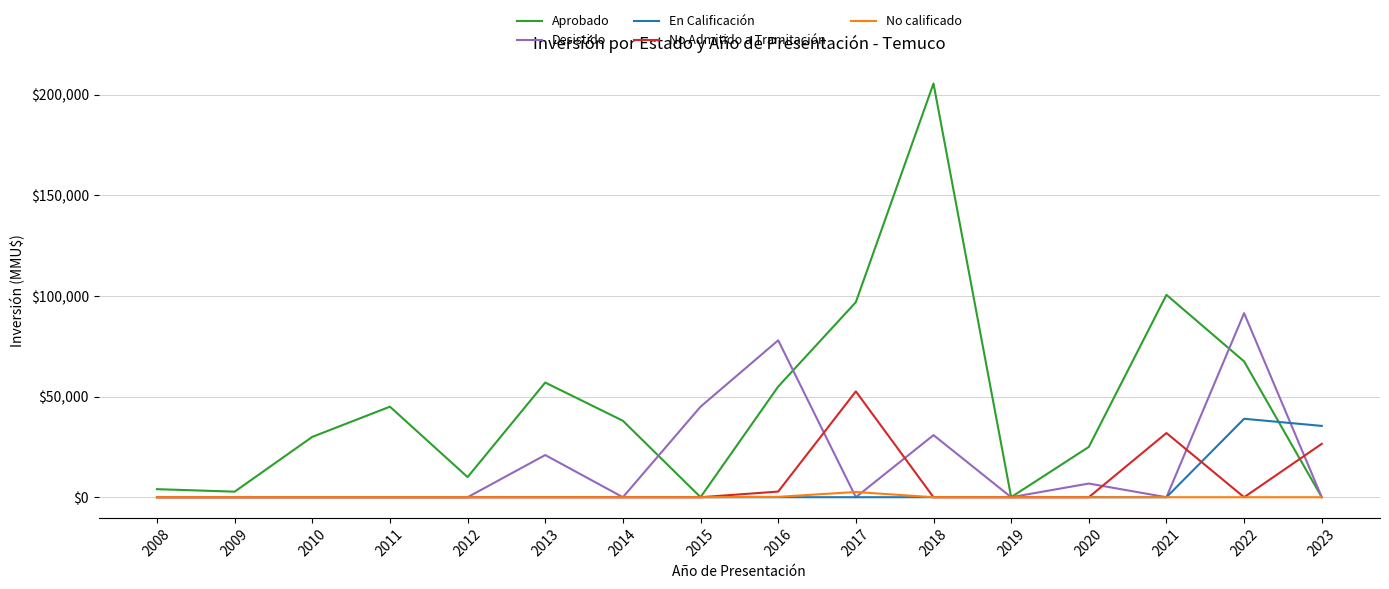

The No Admitido a Tramitación series shows 16073 at 2014. True or false?

False